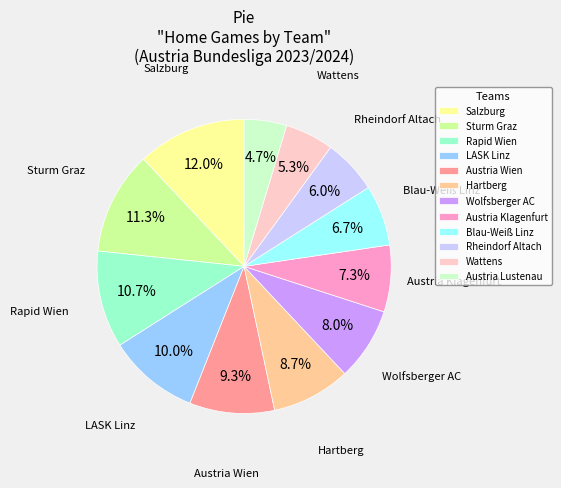

What percentage is the Sturm Graz slice, to the nearest percent?

11%